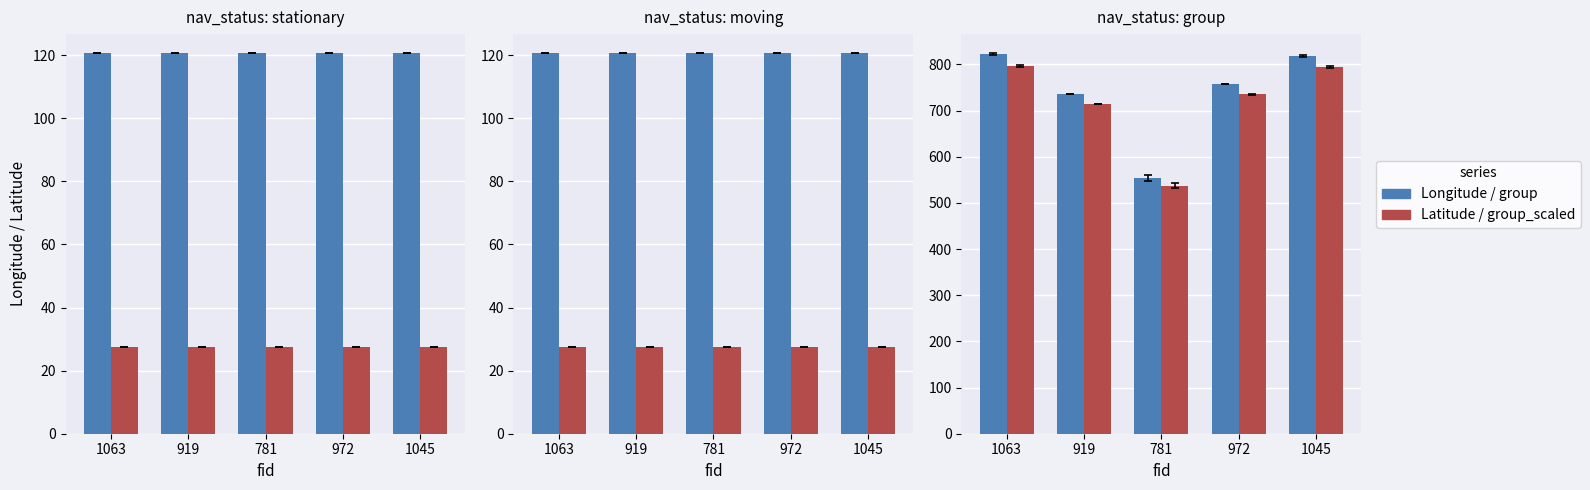

Reading right to left, what are all the values shown in this chart?

Longitude: 1045=120.6	972=120.6	781=120.6	919=120.6	1063=120.6
Latitude: 1045=27.5	972=27.5	781=27.5	919=27.5	1063=27.5
group: 1045=819.0	972=758.0	781=554.0	919=737.0	1063=822.0
group_scaled: 1045=794.4	972=735.3	781=537.4	919=714.9	1063=797.3